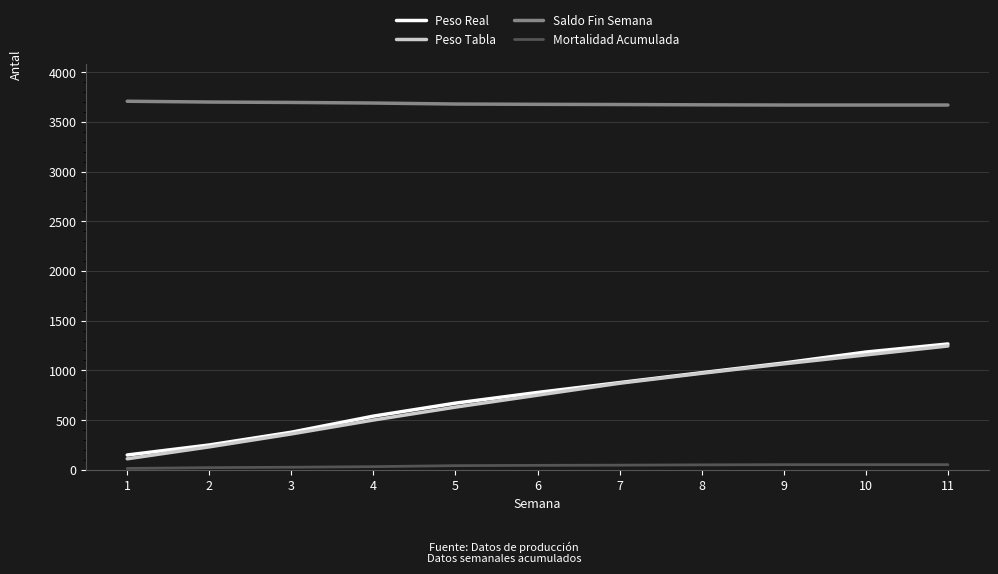

How many lines are shown in the chart?

4